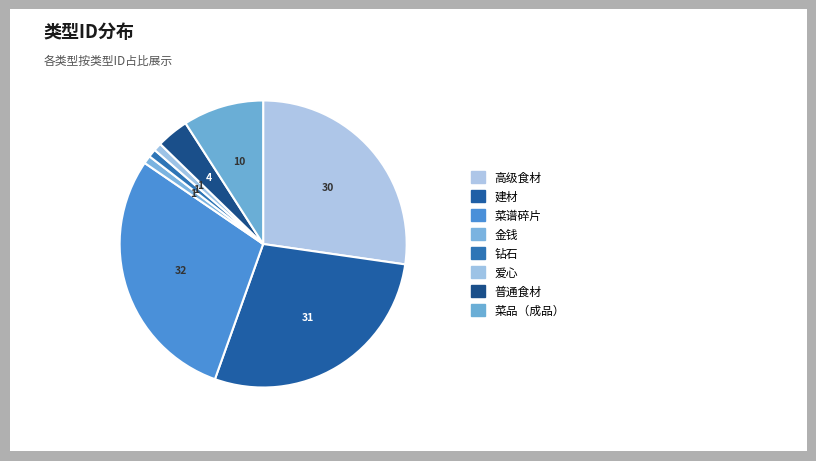

What is the ratio of the value at 爱心 to the value at 普通食材?

0.2